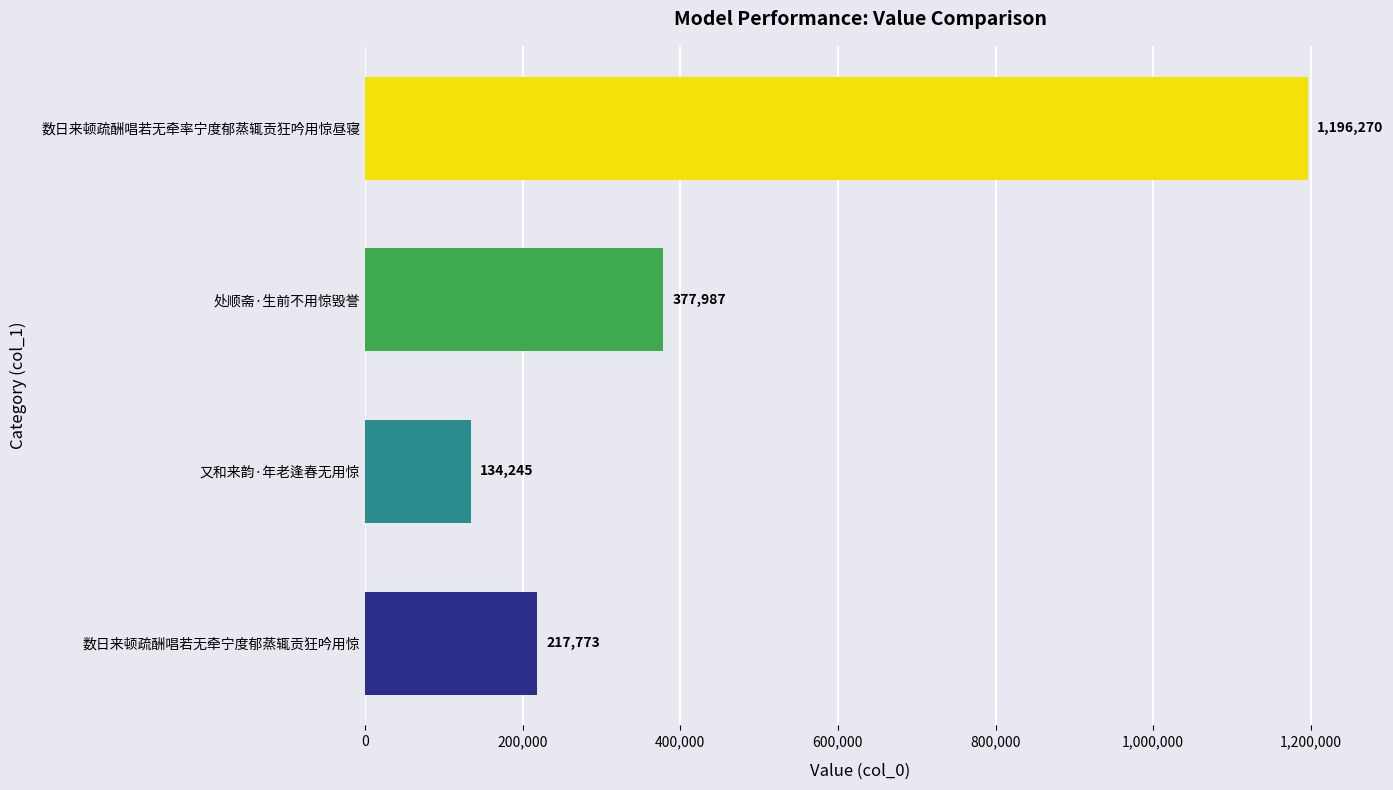

Rank the categories by value from lowest to highest.

又和来韵·年老逢春无用惊, 数日来顿疏酬唱若无牵宁度郁蒸辄贡狂吟用惊, 处顺斋·生前不用惊毁誉, 数日来顿疏酬唱若无牵率宁度郁蒸辄贡狂吟用惊昼寝